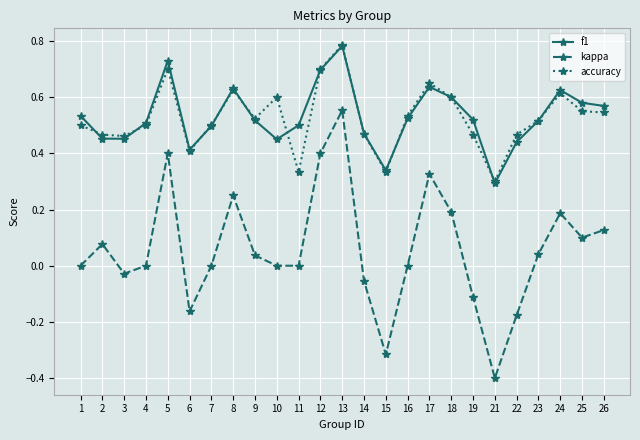

Which series has the widest spread of values?

kappa